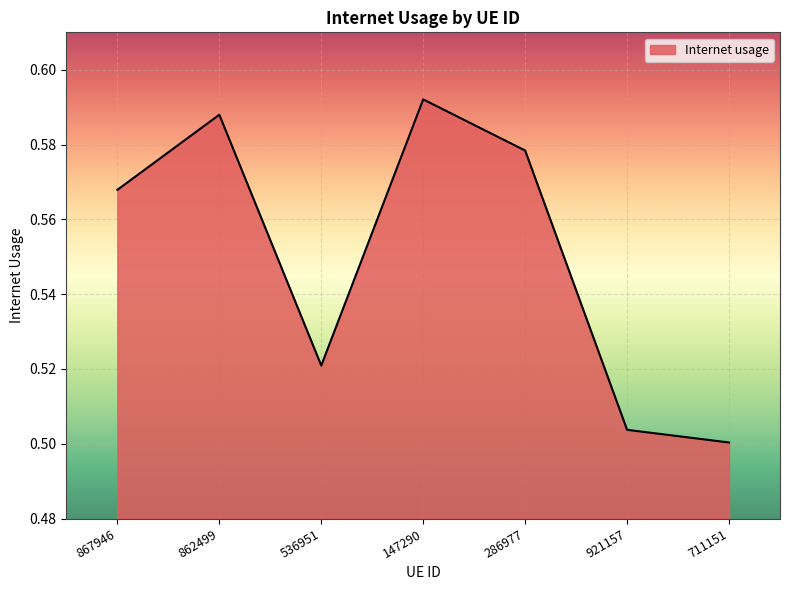

List the labels in order of value, smallest first.

711151, 921157, 536951, 867946, 286977, 862499, 147290